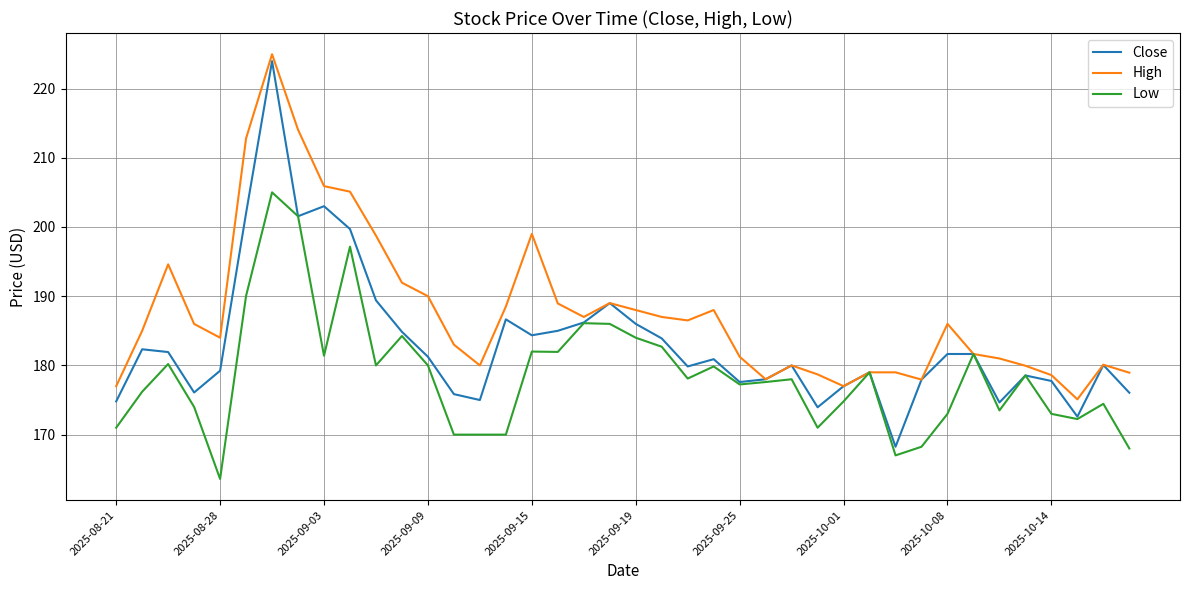

Which series has the largest total across all categories?

High